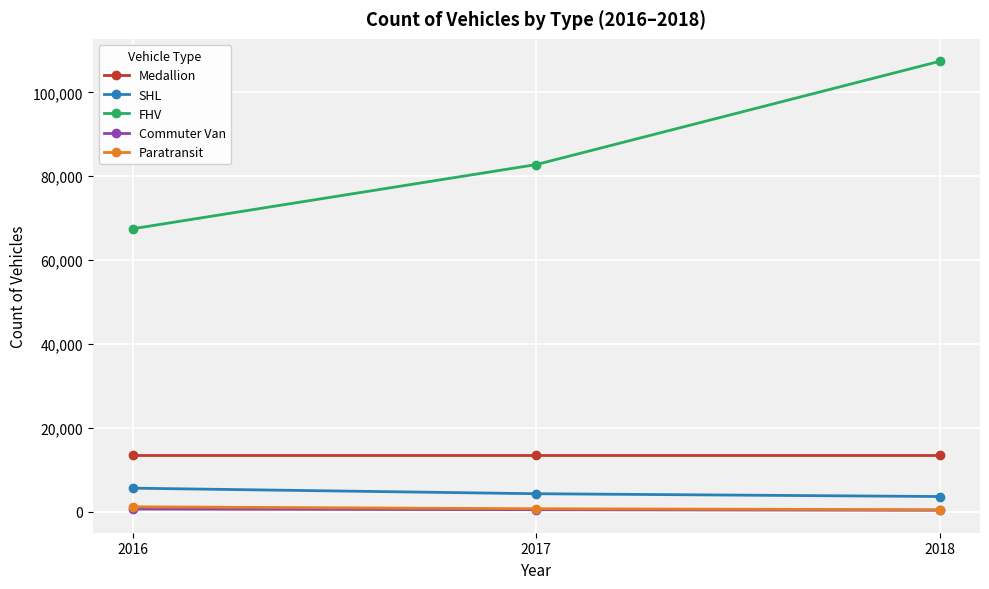

At how many categories does at least one series exceed 41955?

3